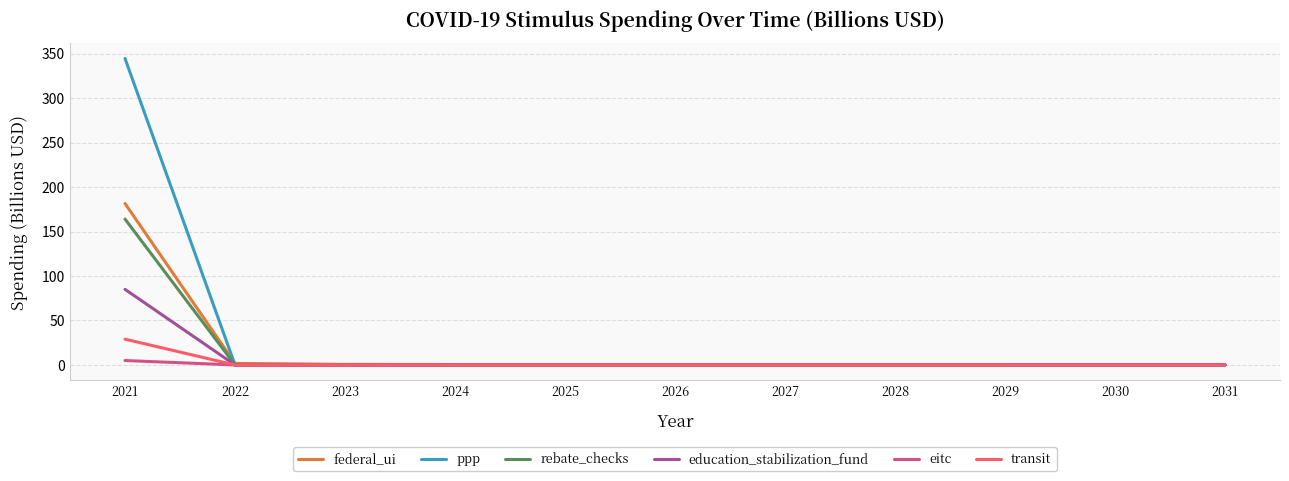

At which category is the sum across all series the highest?

2021